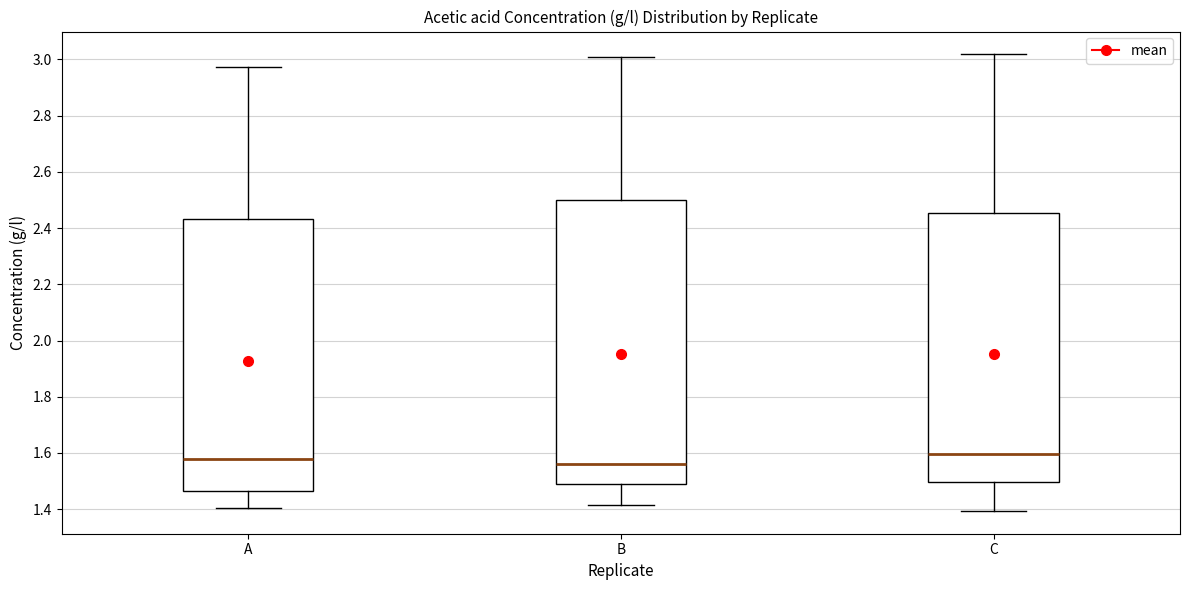

Reading left to right, transcribe this box plot: for each box, give where its median line is, the range the box spans, and where its two whiskers end, as read against the y-axis. The values are not printed on the chart, so give them approximately, as read against the axis.

A: median 1.58, box 1.46 to 2.44, whiskers 1.40 to 2.98
B: median 1.56, box 1.50 to 2.50, whiskers 1.42 to 3.00
C: median 1.60, box 1.50 to 2.46, whiskers 1.40 to 3.02